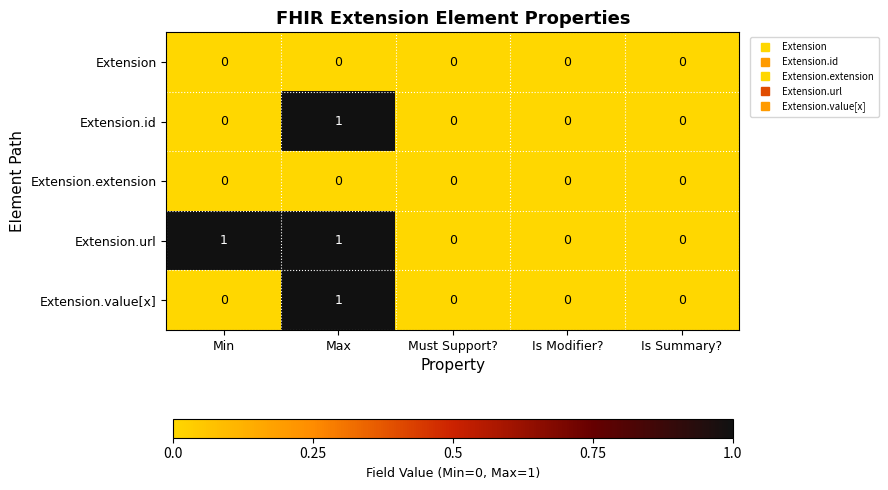

Which series has the largest total across all categories?

Extension.url